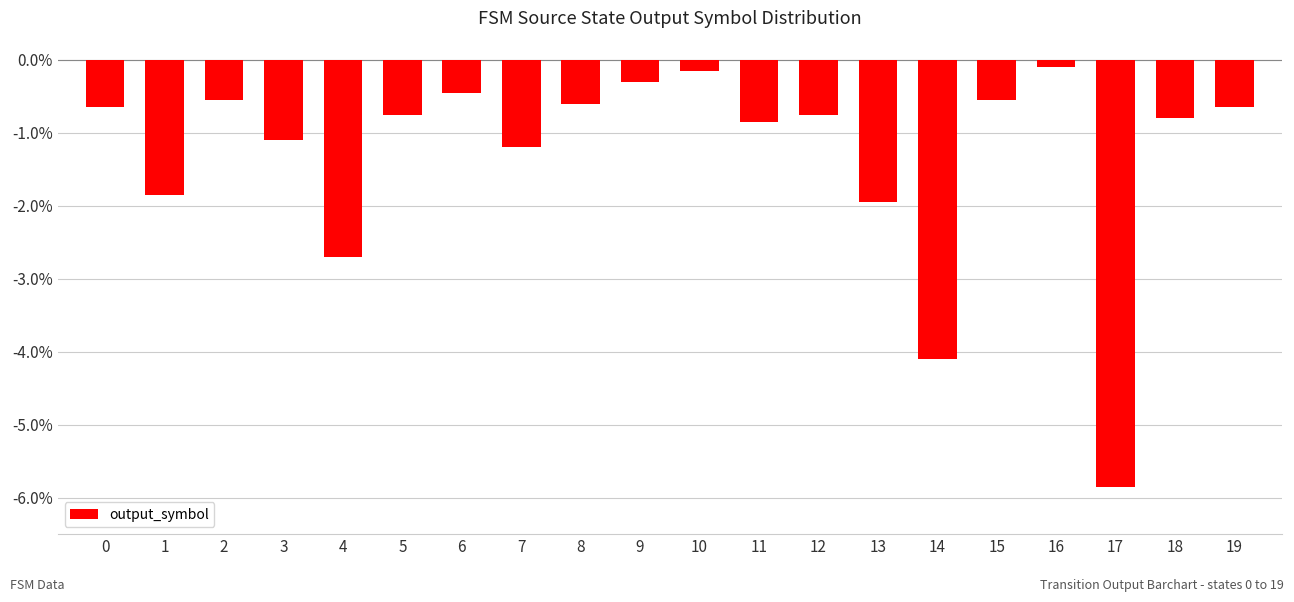

The chart shows a value of -0.1 at 16. True or false?

True